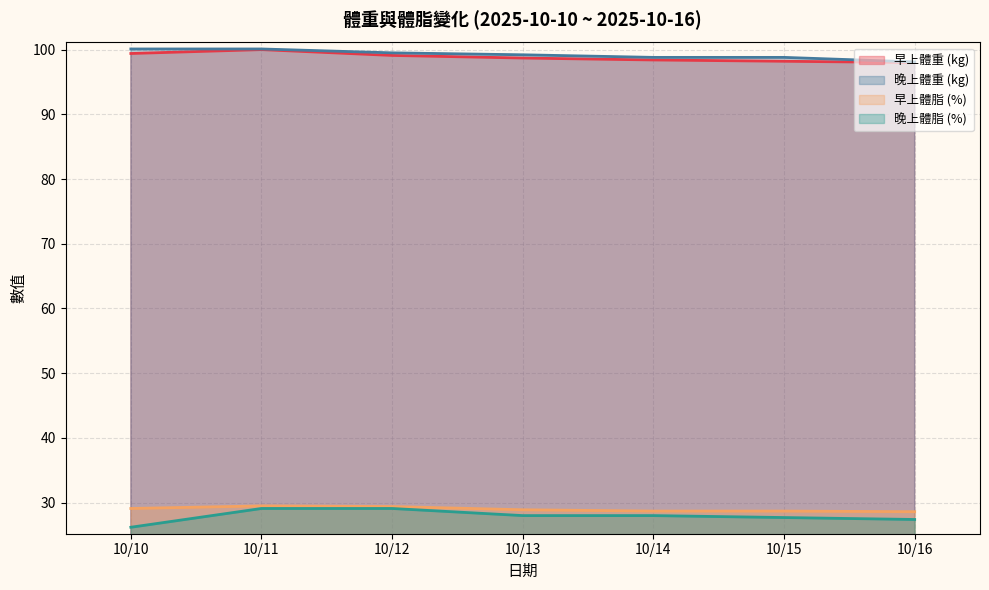

How many 早上體脂 (%) values are between 28 and 29?

4